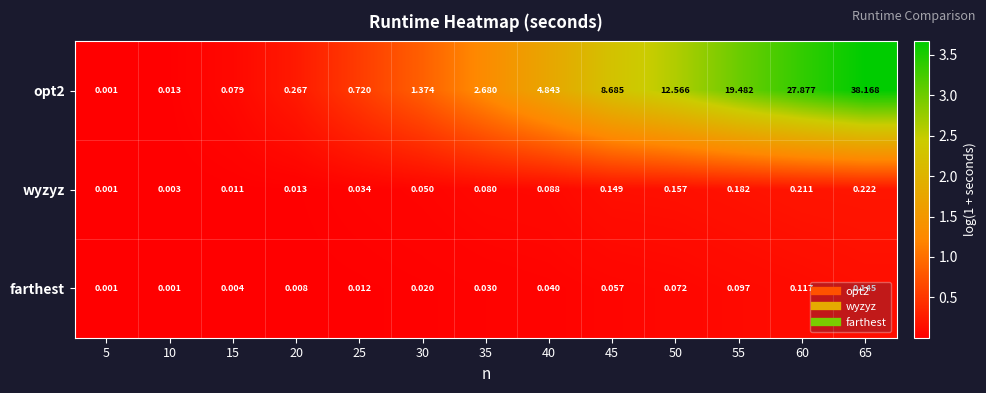

Is the value of opt2 at 50 greater than the value of wyzyz at 55?

Yes